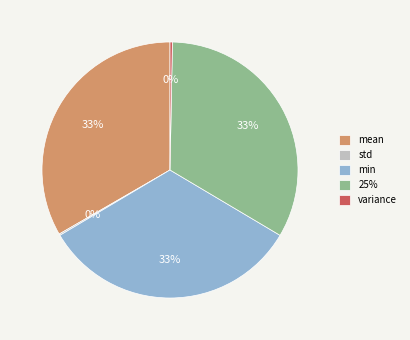

Does 25% represent more than half of the total?

No